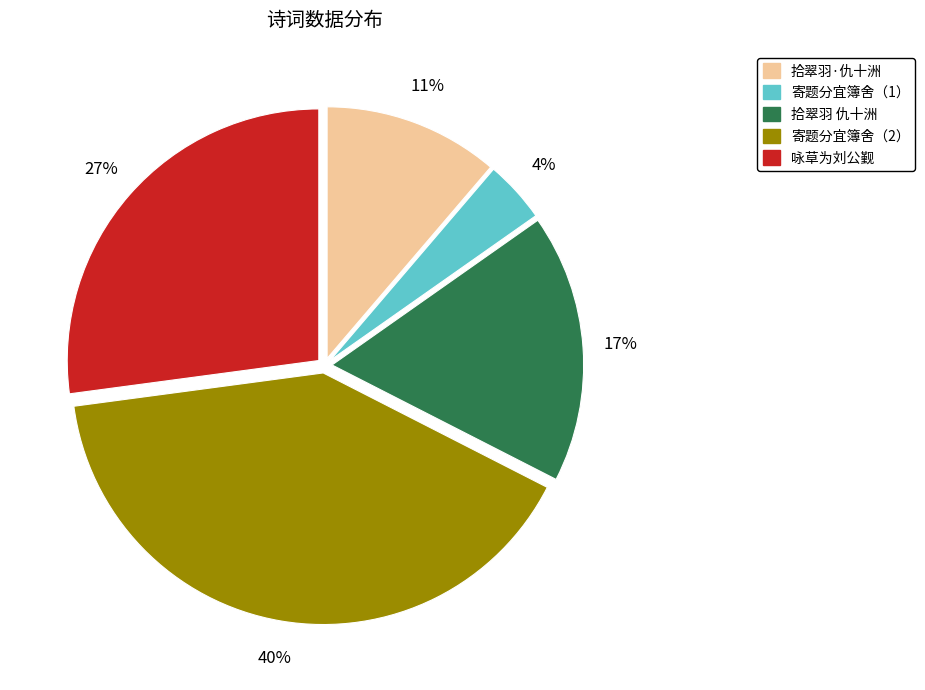

Is there a majority slice in this chart?

No